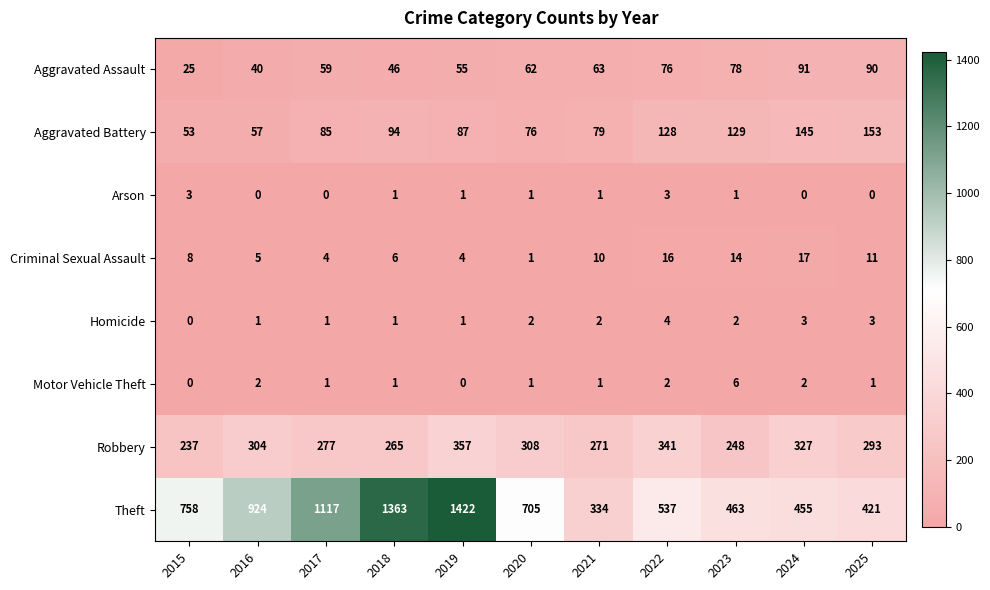

What is the difference between the maximum and second lowest values in the Aggravated Battery series?

96